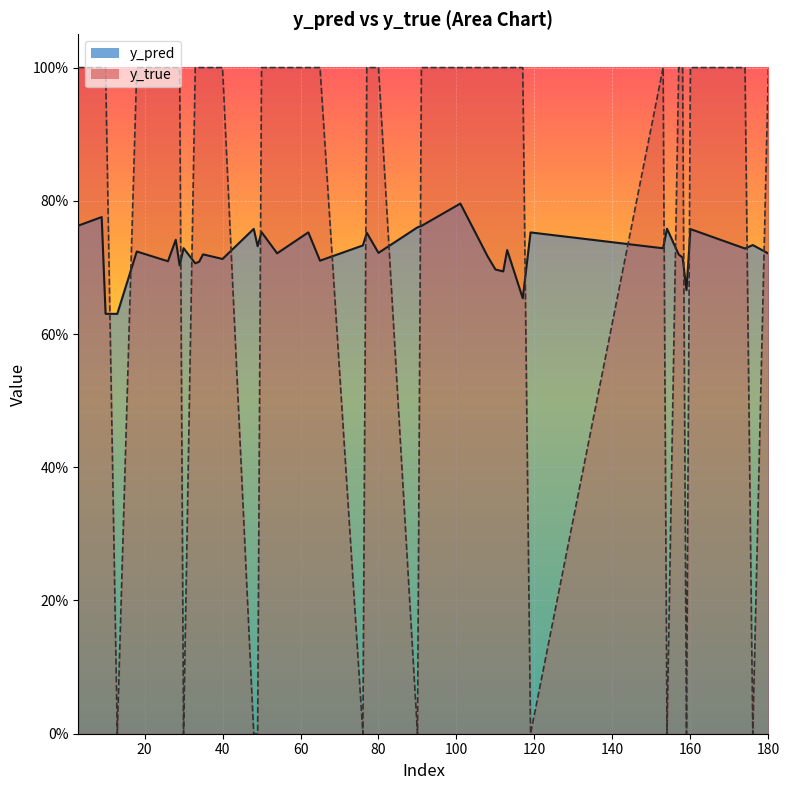

At how many categories does at least one series exceed 0?

40